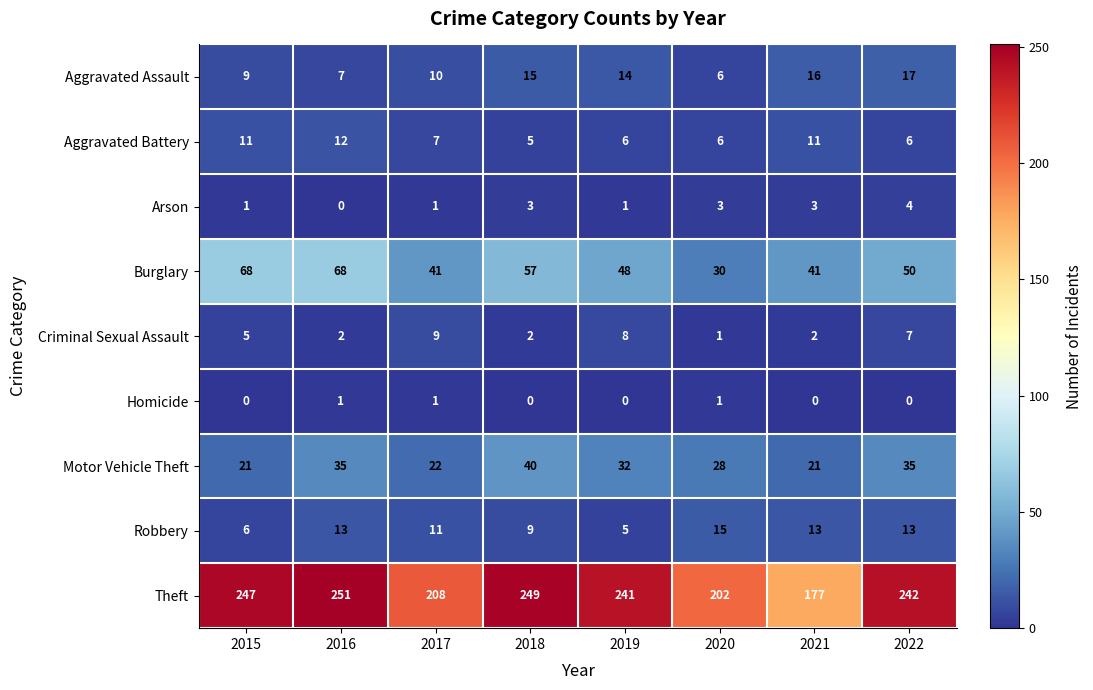

Which label corresponds to the largest value in the chart?

2016